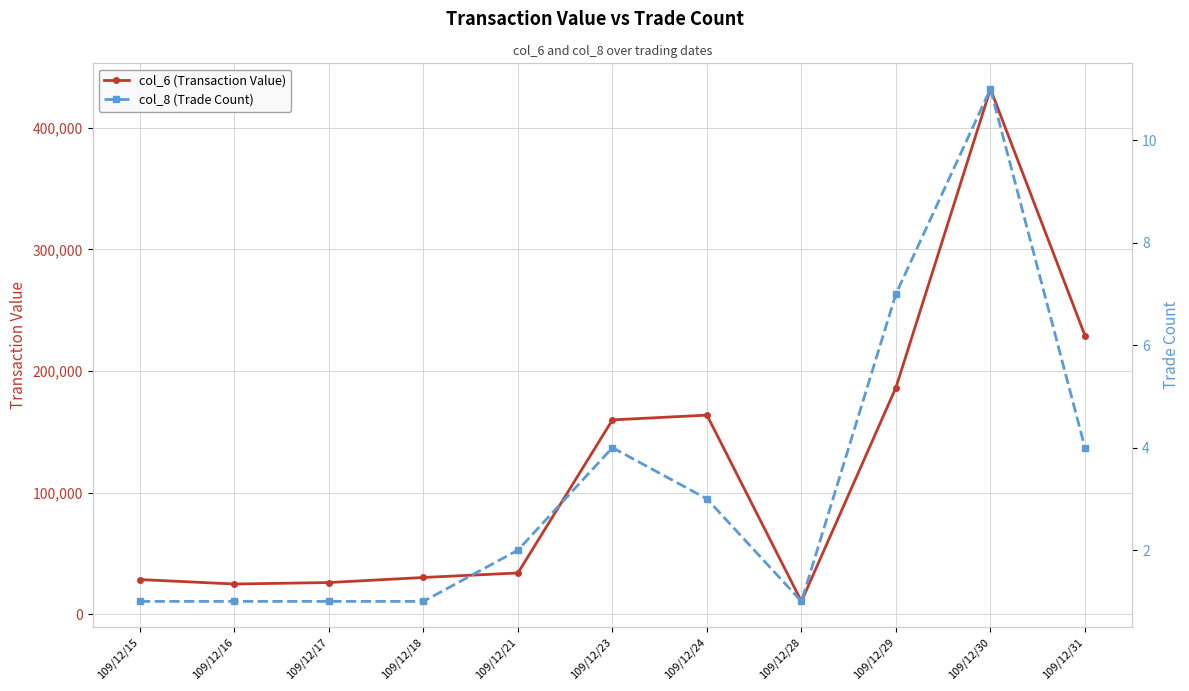

What is the difference between the second highest and minimum values in the col_8 (Trade Count) series?

6